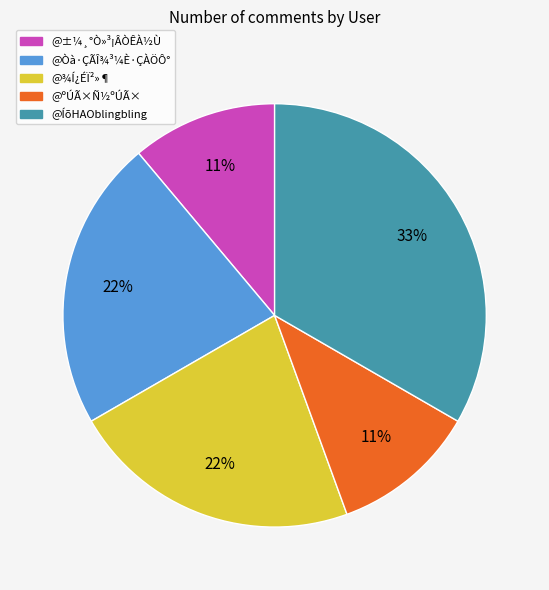

Does @±¼¸°Ò»³¡ÂÒÊÀ½Ù account for over 50% of the chart?

No